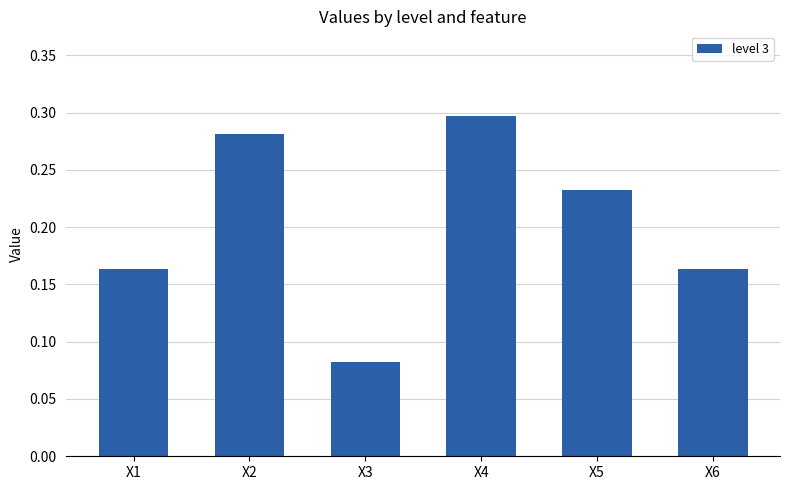

At which label is the value closest to 0?

X3